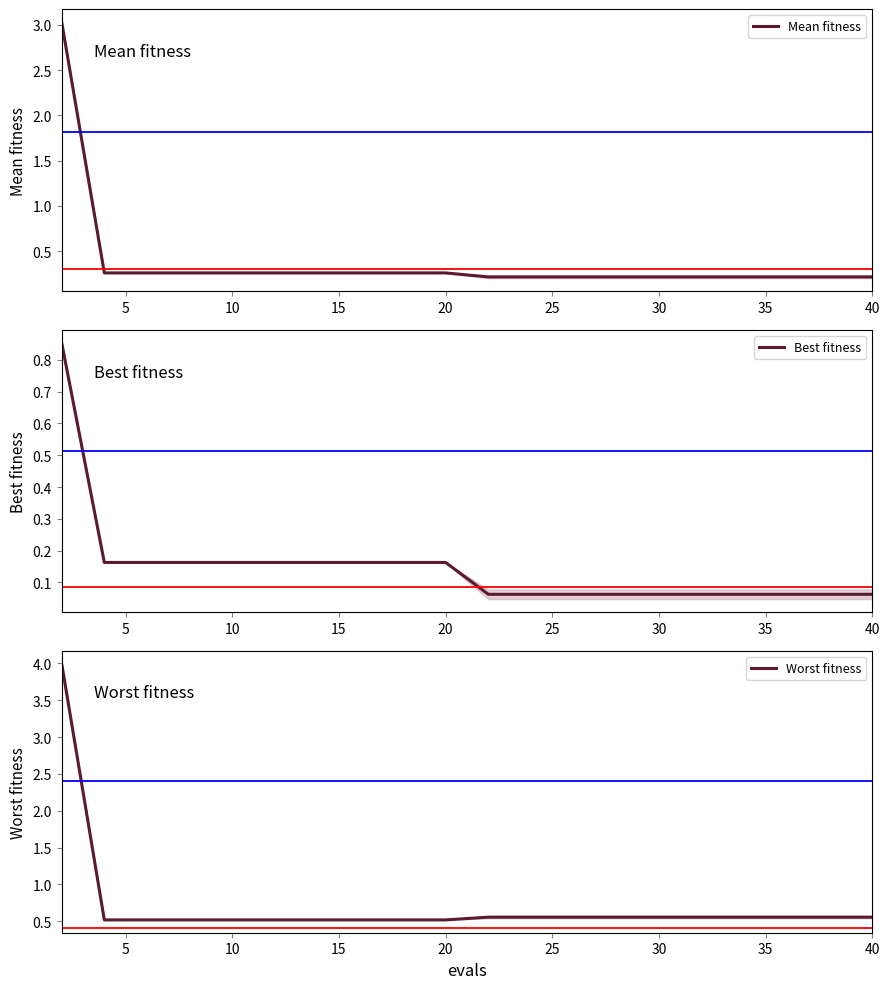

List the series in order of their peak value, highest first.

Worst fitness, Mean fitness, Best fitness